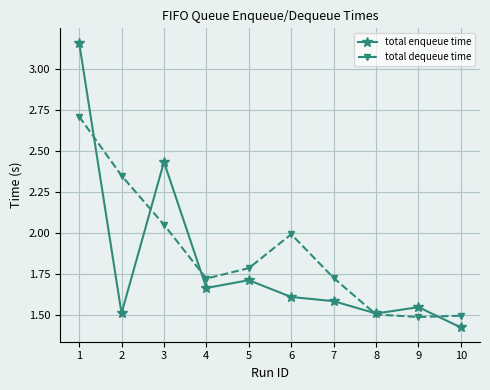

Which category has the highest value in the total enqueue time series?

1